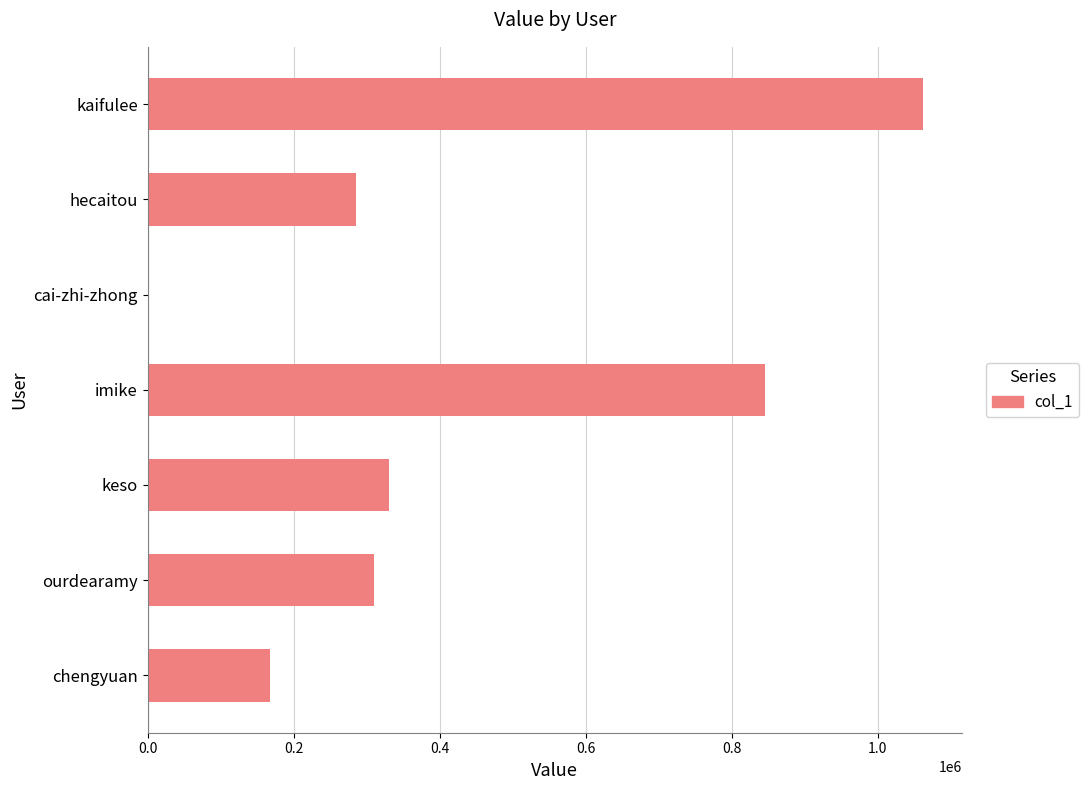

What is the sum of all values?

3000403